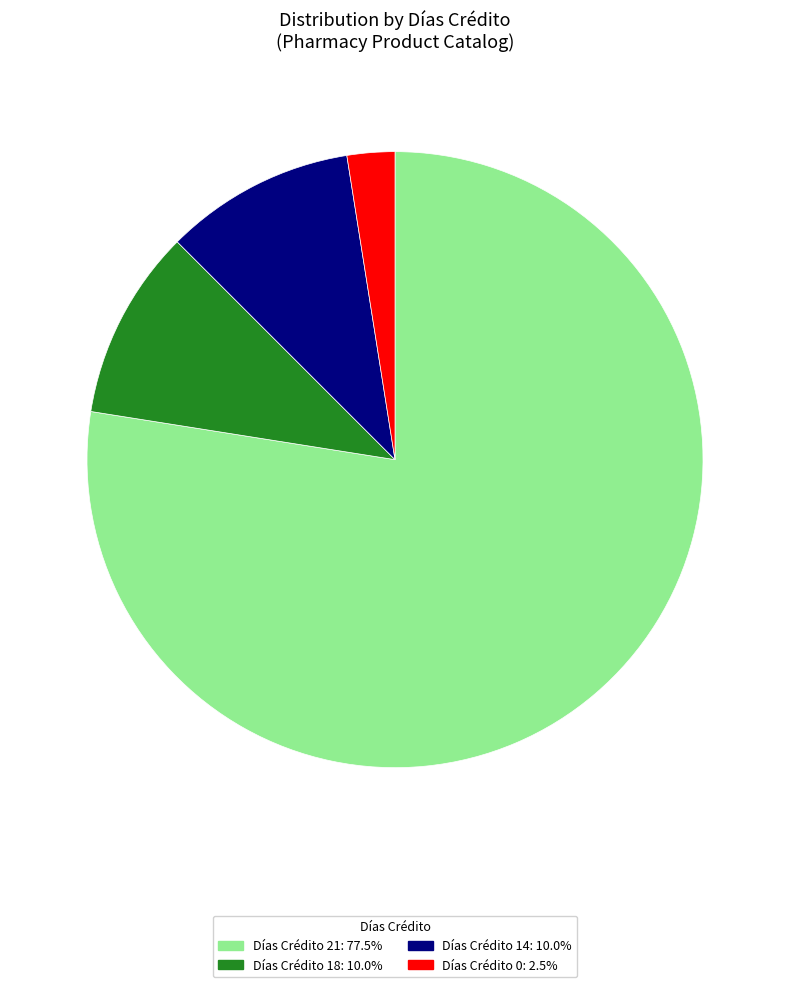

Is there a majority slice in this chart?

Yes